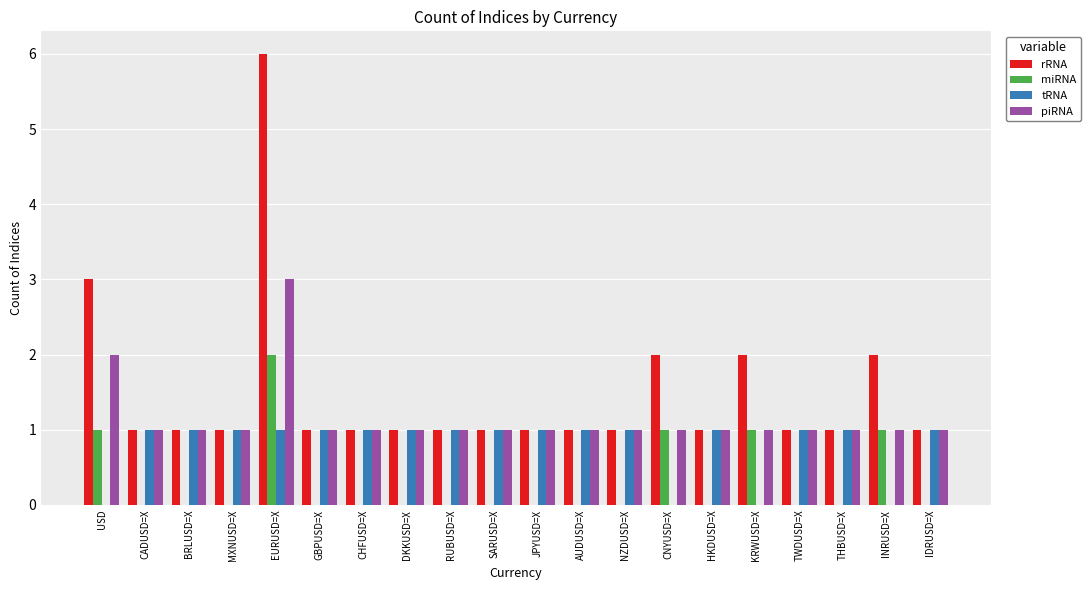

Are the bars grouped side by side (vs. stacked)?

Yes